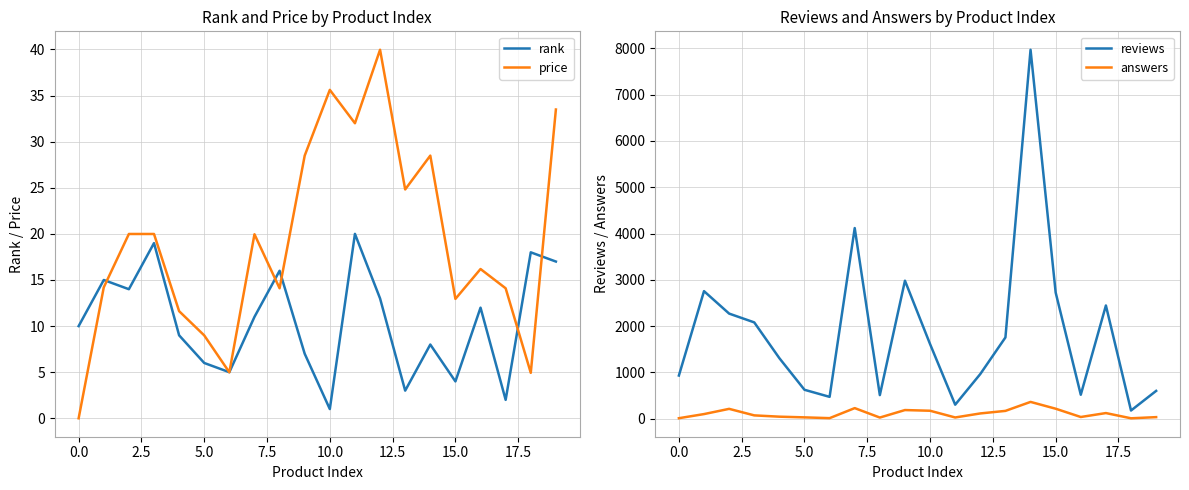

True or false: answers has more than 2 points higher than both neighbors.

True